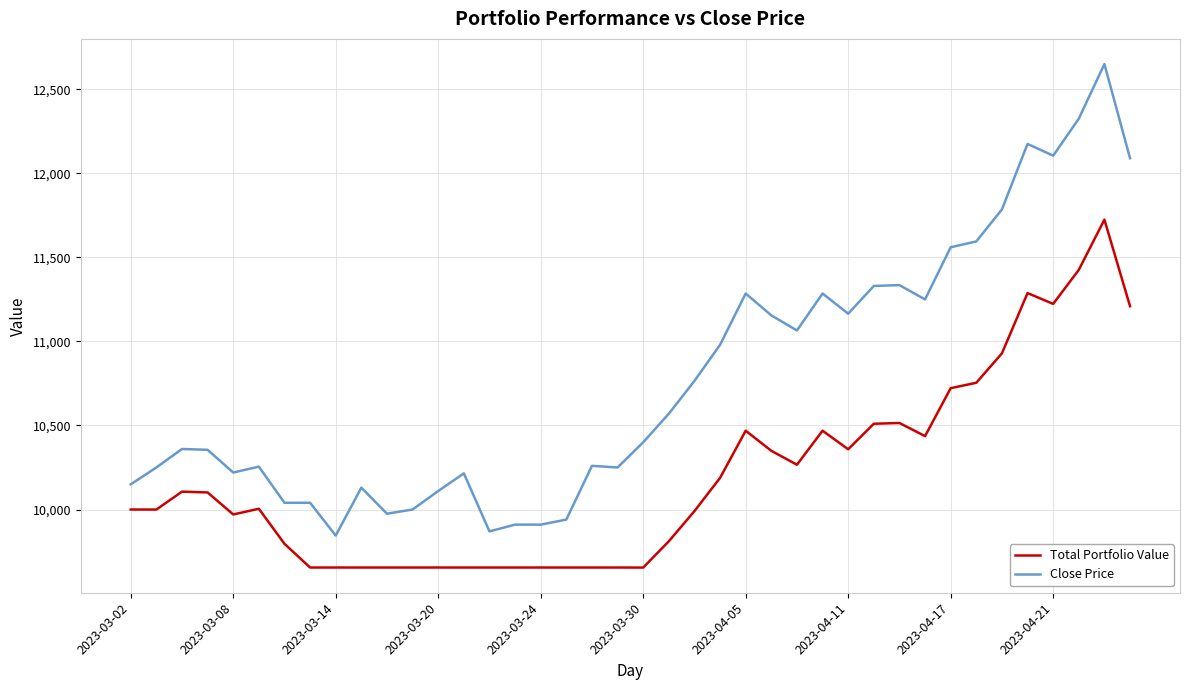

Which series has the widest spread of values?

Close Price